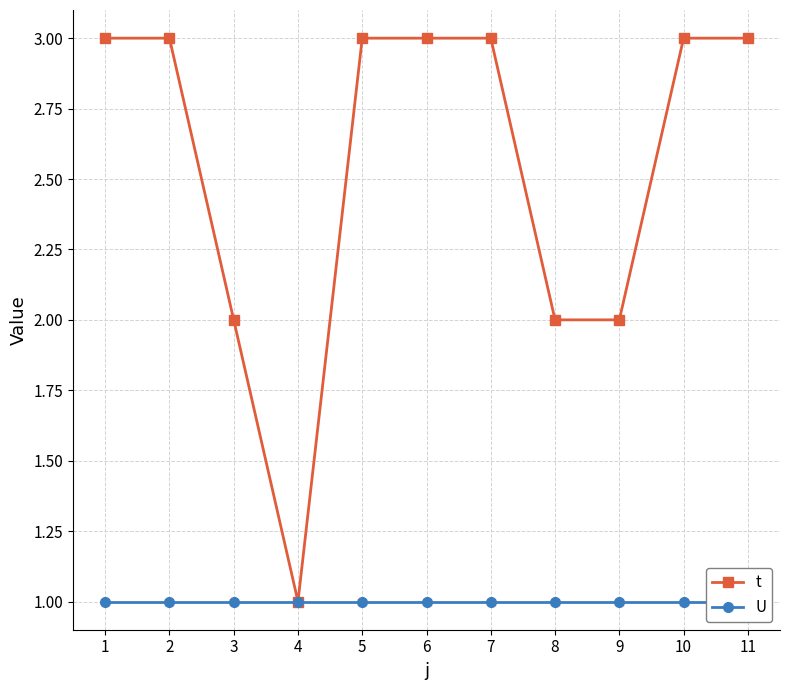

What is the average value of the U series?

1